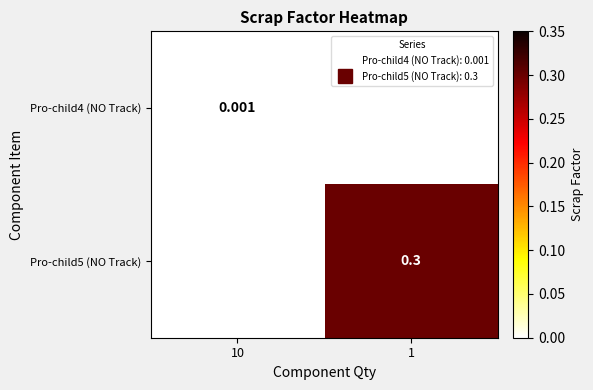

At how many categories does at least one series exceed 0?

2